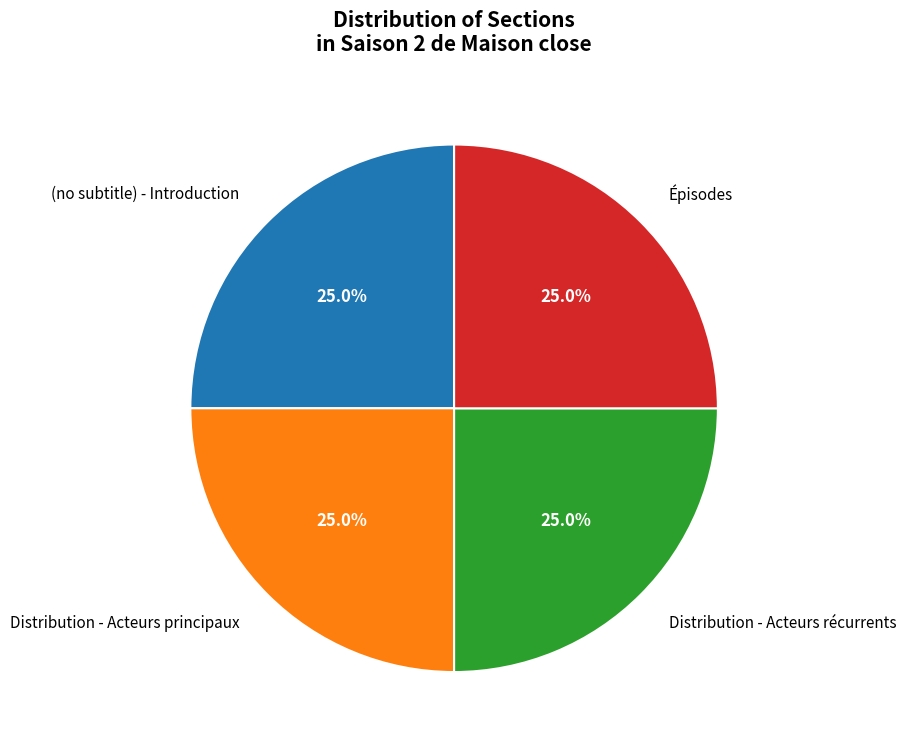

Is there a majority slice in this chart?

No